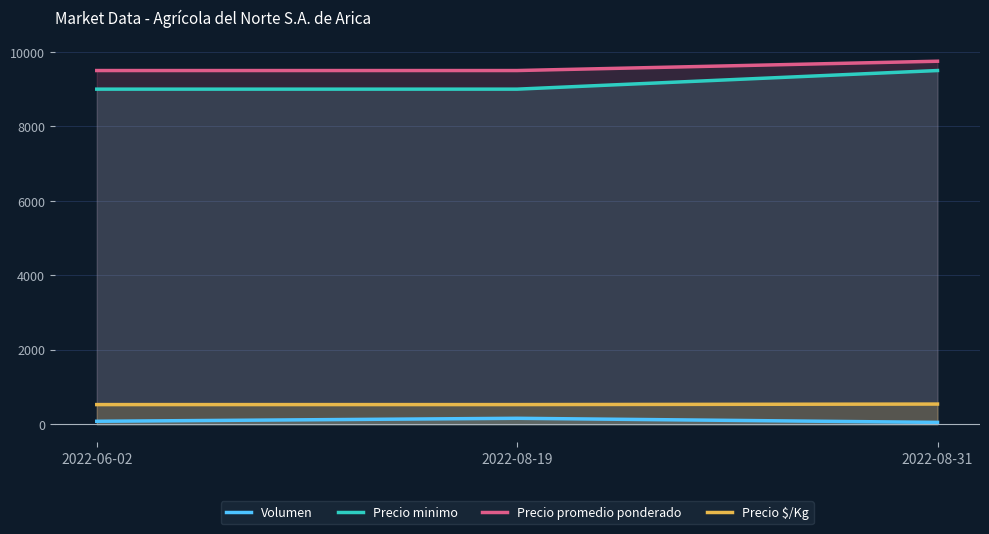

How many Precio promedio ponderado values are between 9500 and 9750?

3